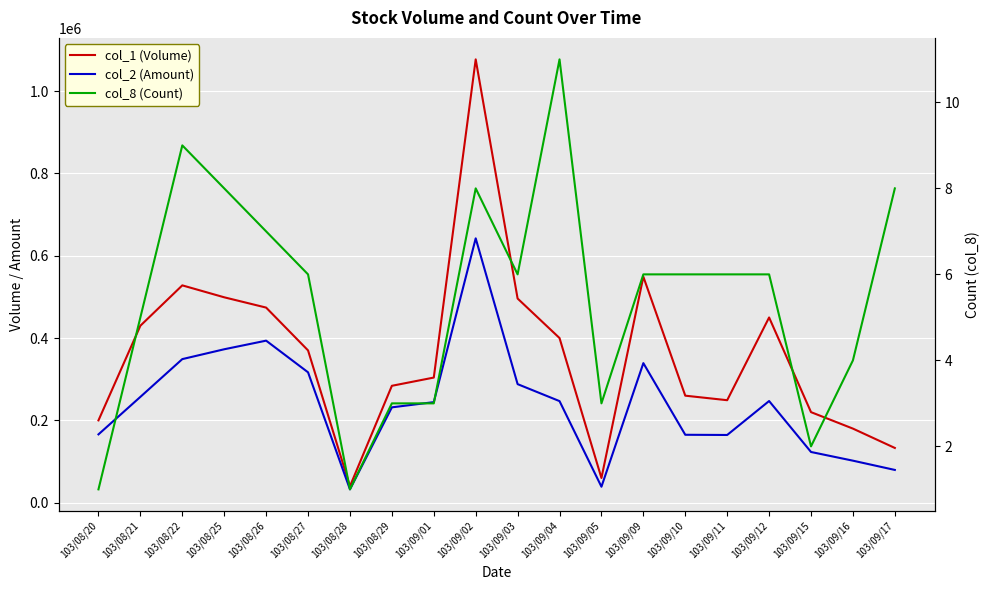

What is the sum of all col_2 (Amount) values?

4799840